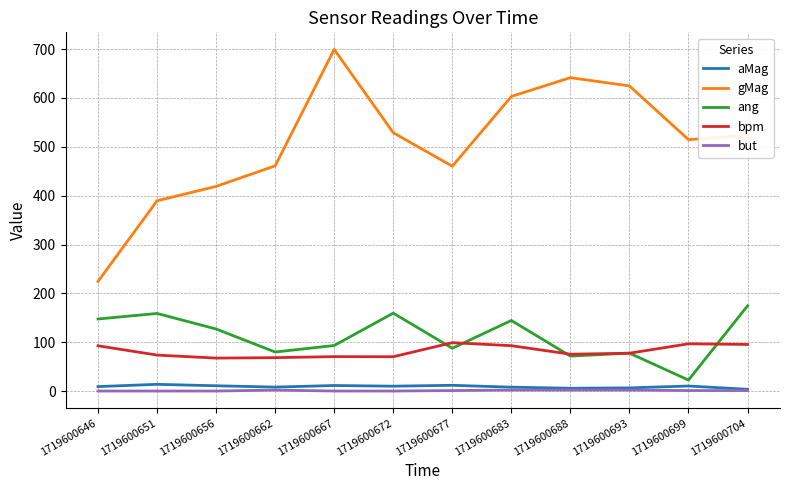

What is the difference between the maximum and minimum values in the but series?

2.0